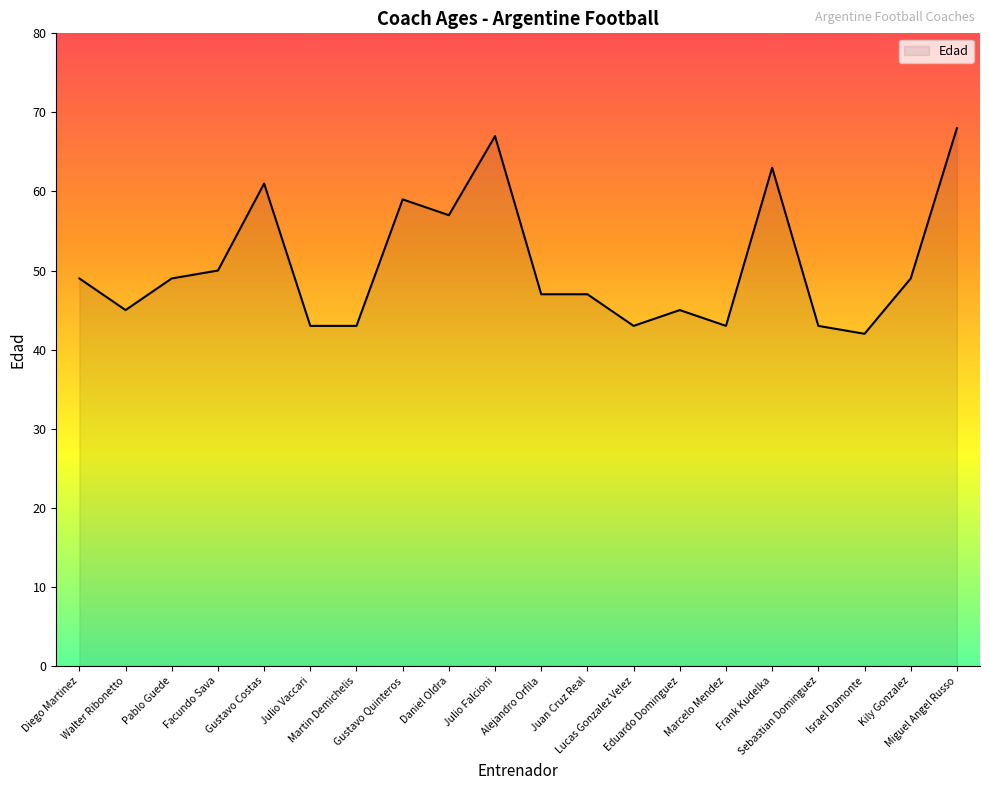

What is the difference between the maximum and second lowest values?

25